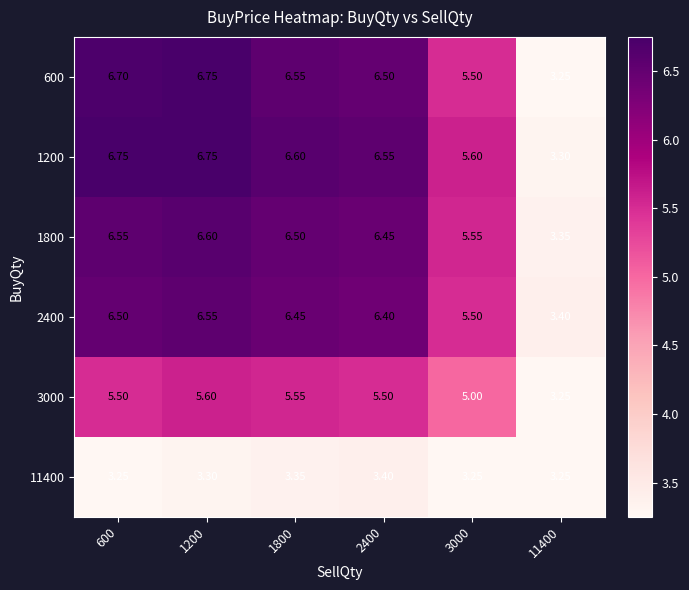

Is the value of 1200 at 600 greater than the value of 2400 at 11400?

Yes